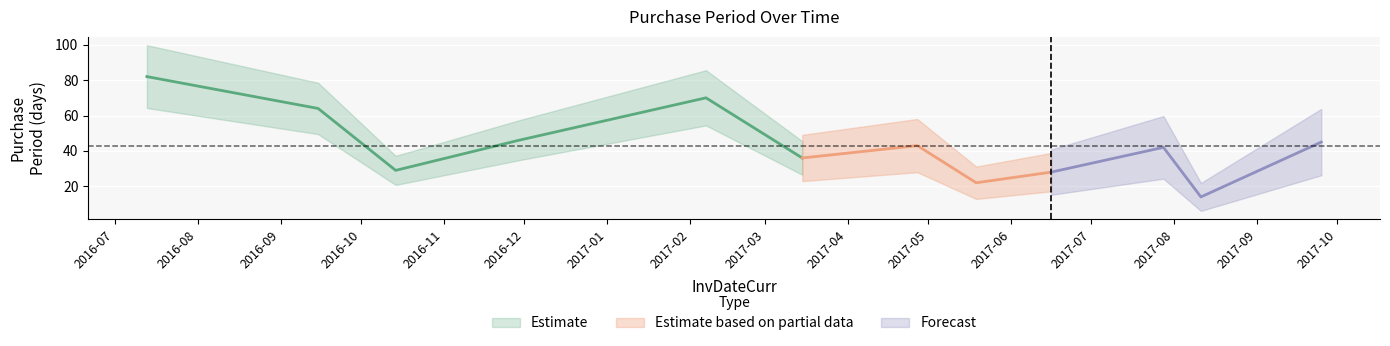

Rank the categories by value from highest to lowest.

2016-07-13, 2017-02-07, 2016-09-15, 2016-11-29, 2017-09-25, 2017-04-27, 2017-07-28, 2017-03-15, 2016-10-14, 2017-06-16, 2017-05-19, 2017-08-11